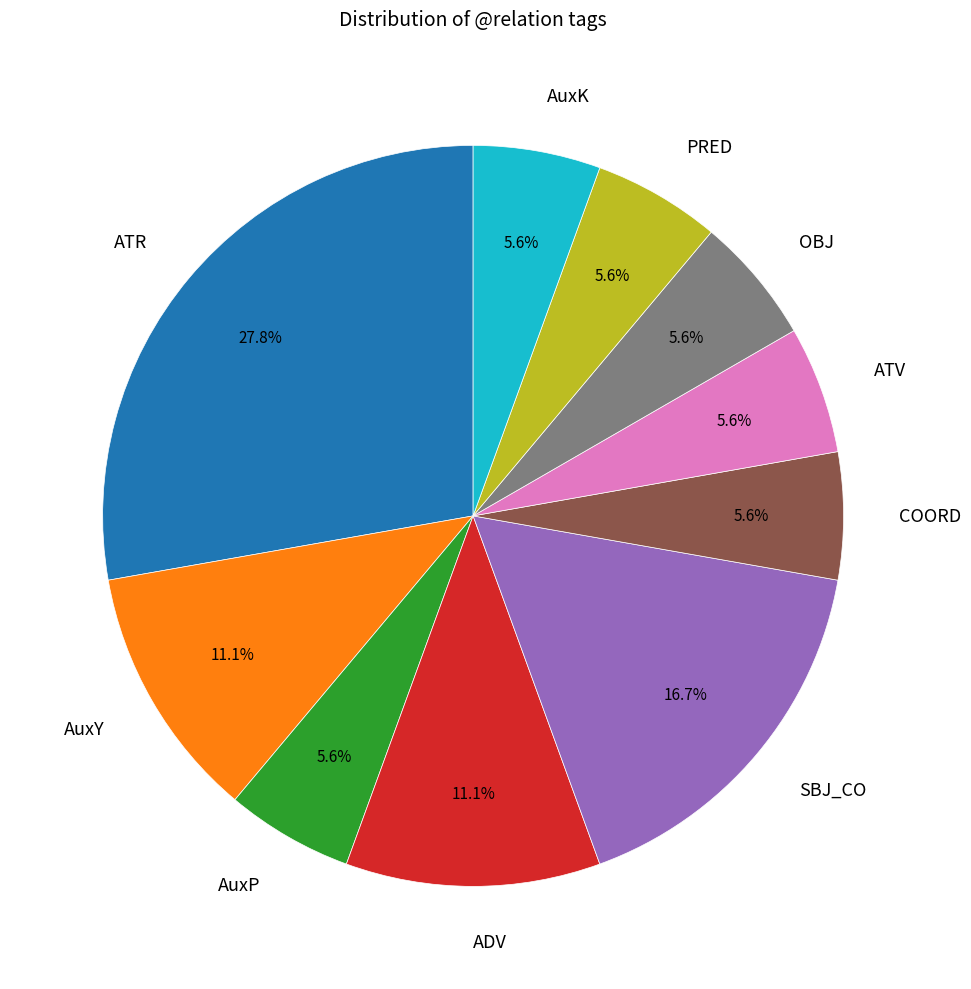

How many slices are in this pie chart?

10